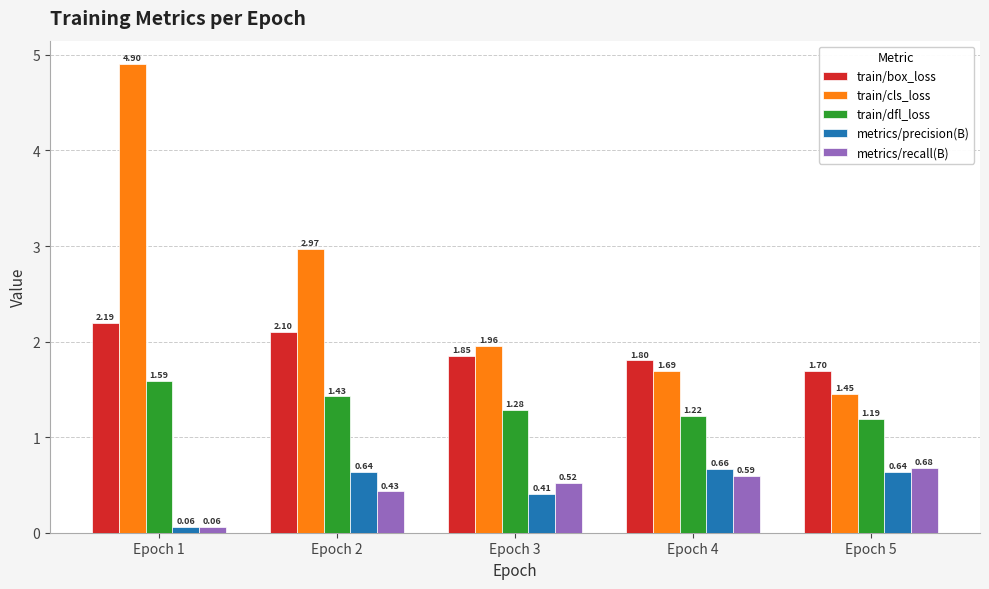

What is the difference between the train/cls_loss values at Epoch 4 and Epoch 1?

3.2